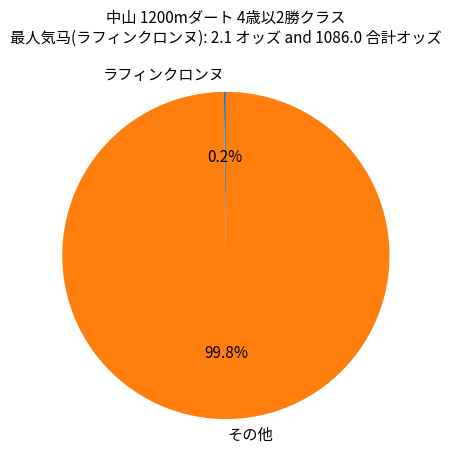

What is the largest slice in the pie chart?

その他